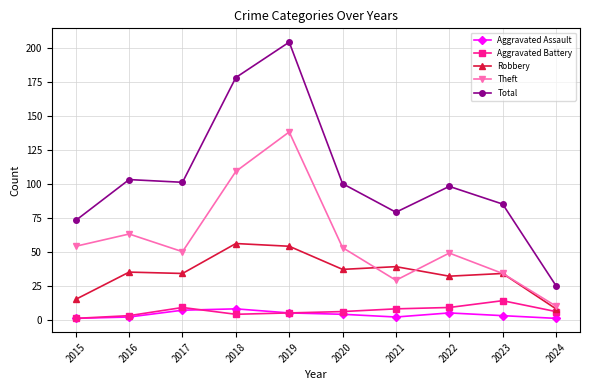

At which label does Aggravated Battery reach its minimum?

2015